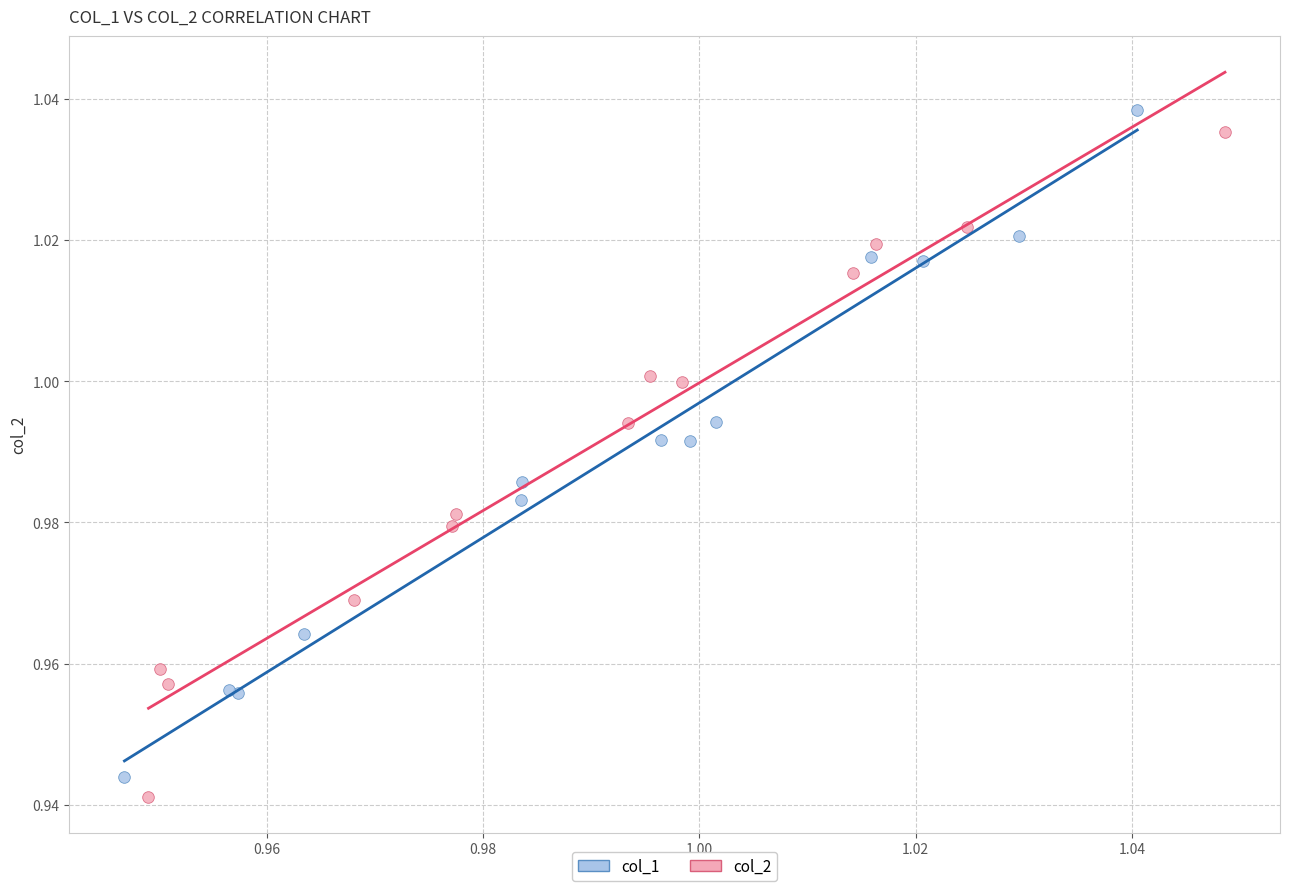

What are all the series names shown in the legend?

col_1, col_2